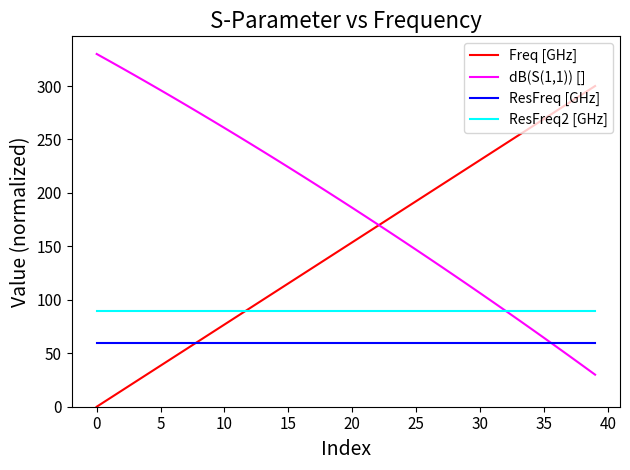

Which series ends up on top after the final intersection of ResFreq [GHz] and dB(S(1,1)) []?

ResFreq [GHz]